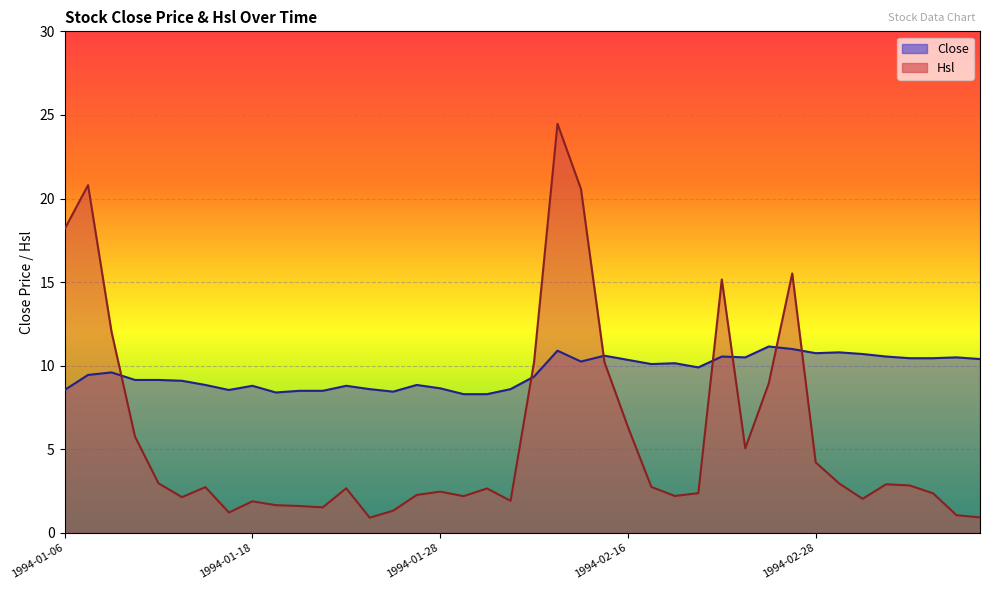

At which category is the sum across all series the highest?

1994-02-04